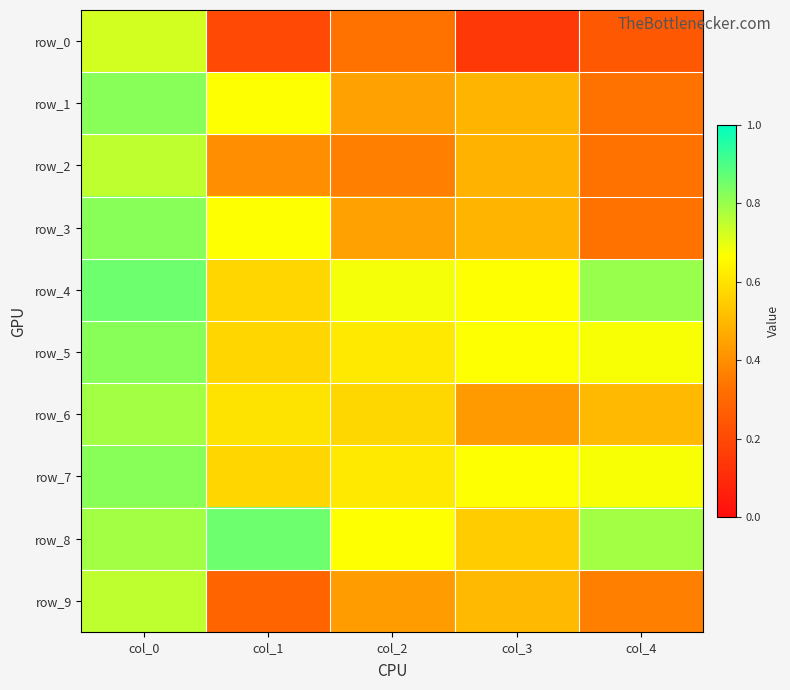

What is the average value of the row_0 series?

0.3